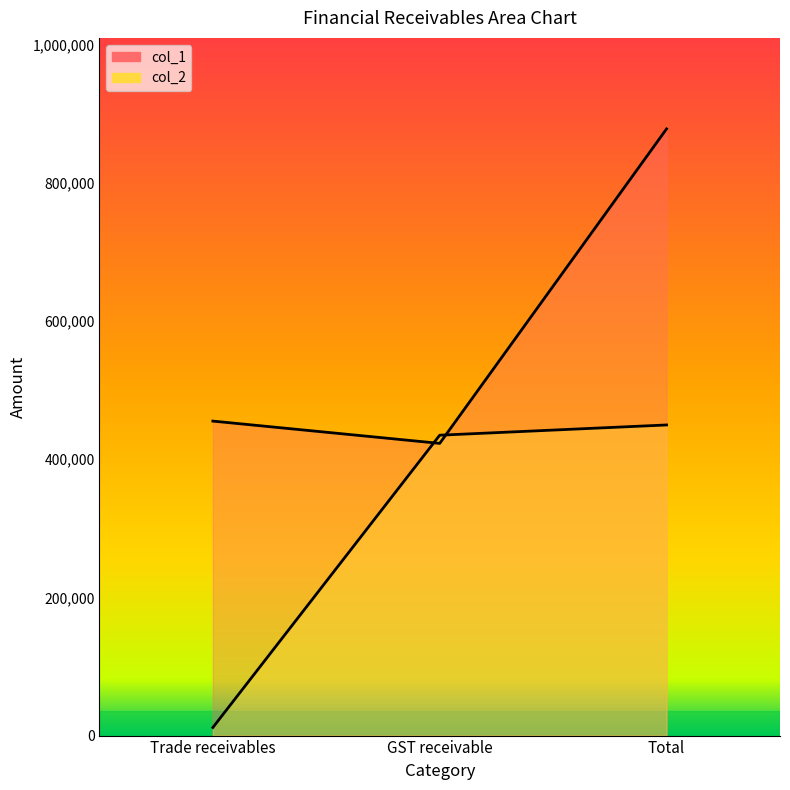

Reading left to right, what are all the values shown in this chart?

col_1: Trade receivables=455055	GST receivable=422808	Total=877863
col_2: Trade receivables=11662	GST receivable=434644	Total=449464